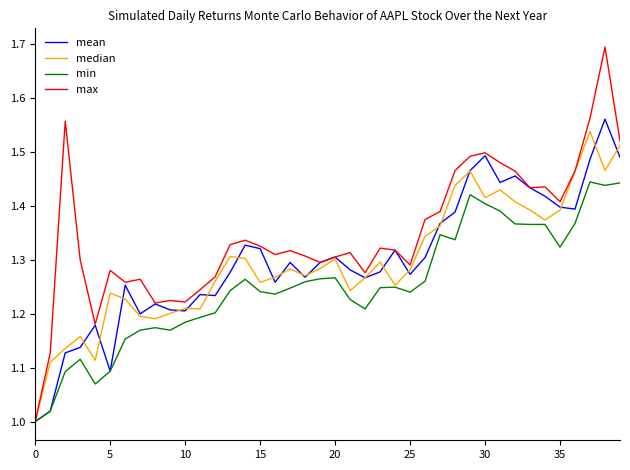

Which series has the widest spread of values?

max